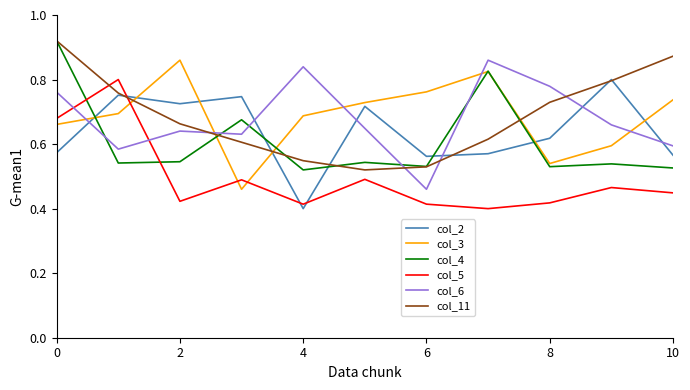

True or false: col_6 and col_3 intersect in this chart.

True